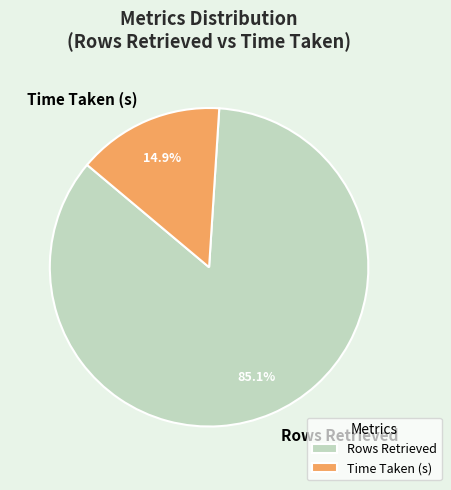

Combined, do Rows Retrieved and Time Taken (s) account for over 50%?

Yes